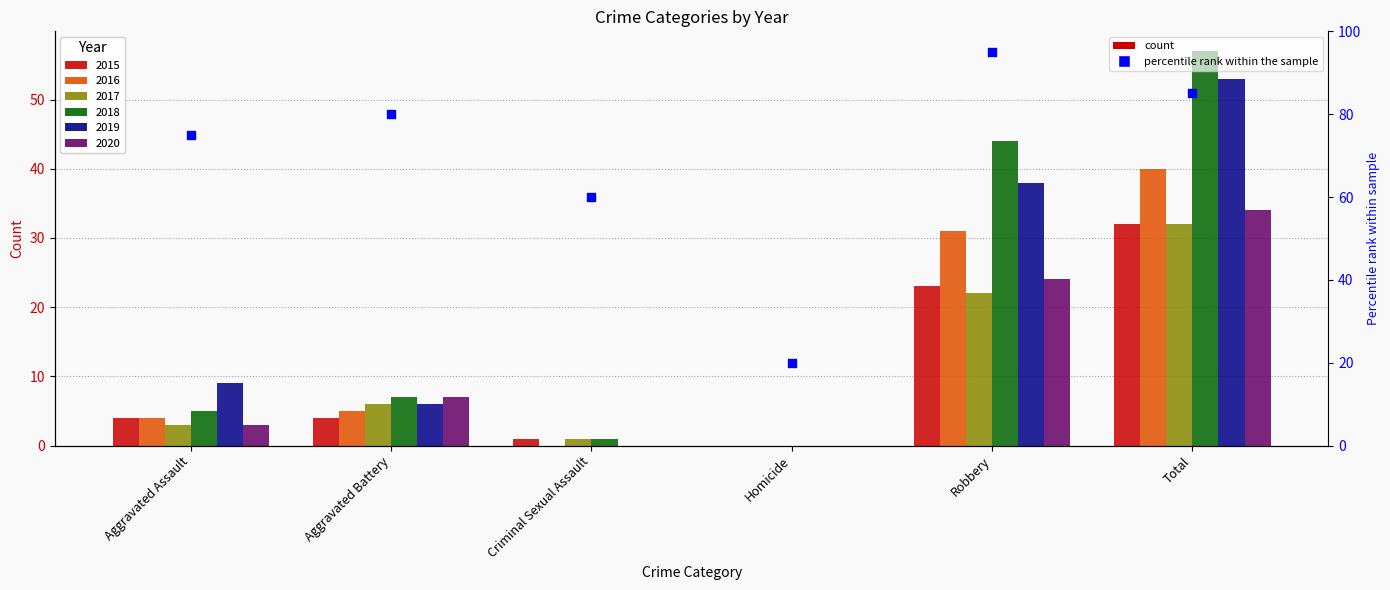

Which has a higher value, Criminal Sexual Assault or Homicide?

Criminal Sexual Assault